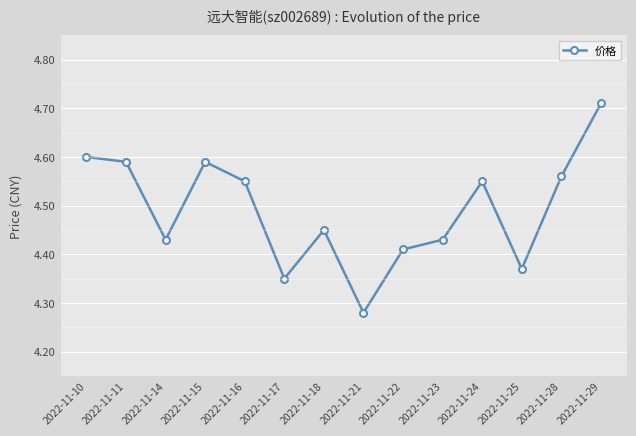

At which category does the data reach its first local valley?

2022-11-14